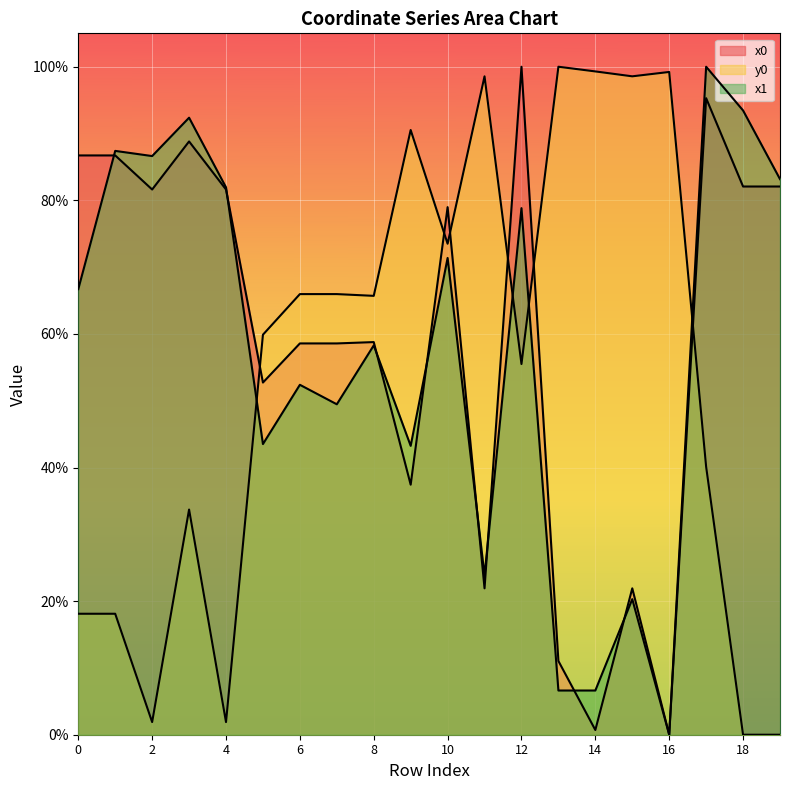

True or false: x1 has more than 2 interior local peaks.

True